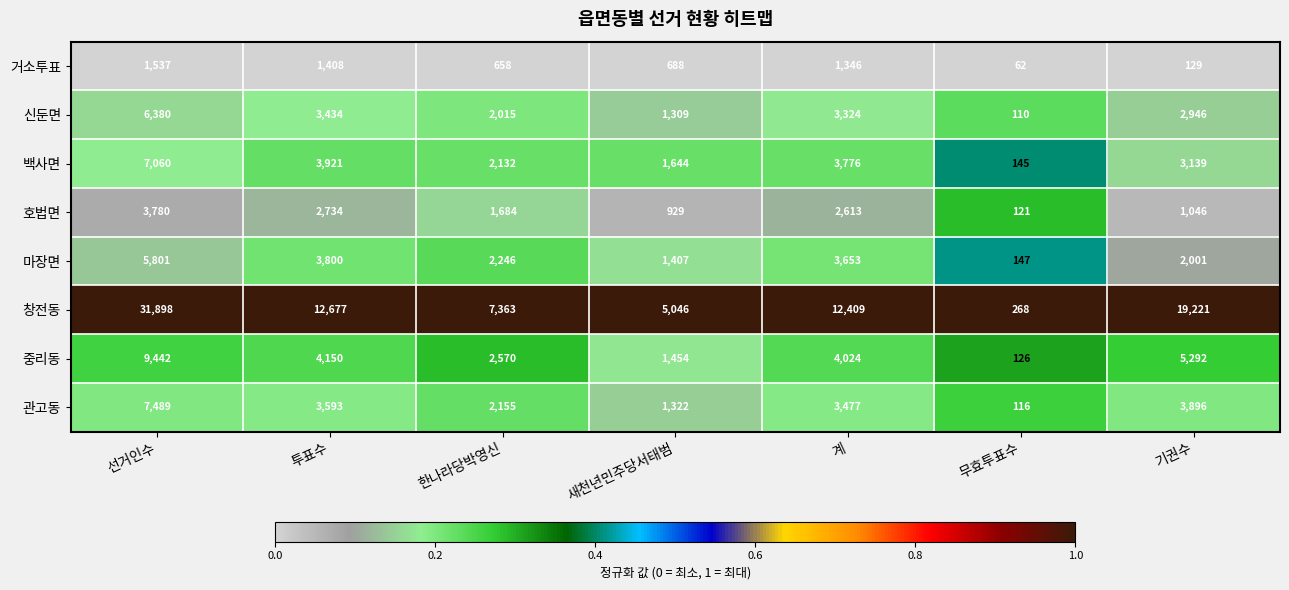

At which category does the chart reach its minimum across all series?

무효투표수